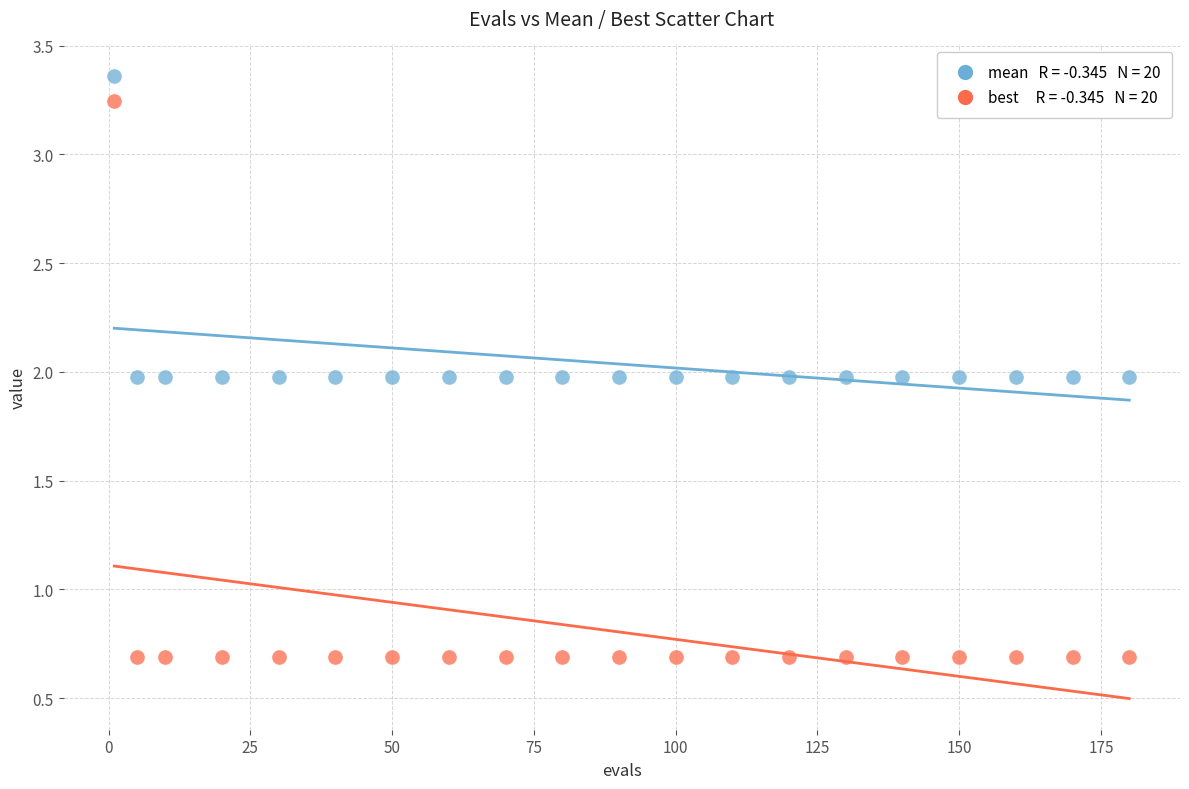

Across all data points, what is the range of Y values (max minus min)?

2.7